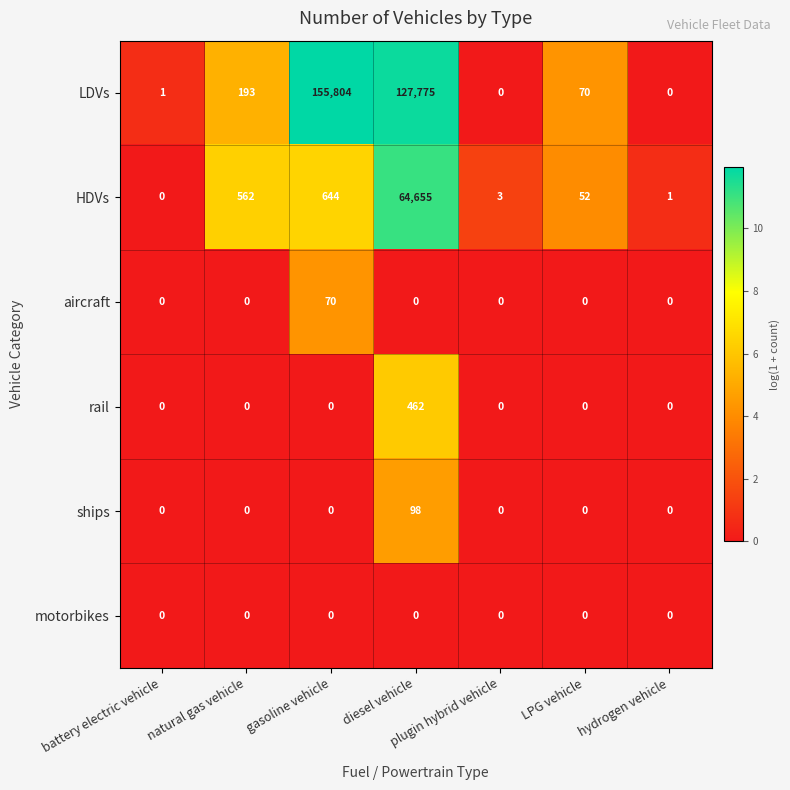

Where is LDVs nearest to the value 77902?

diesel vehicle